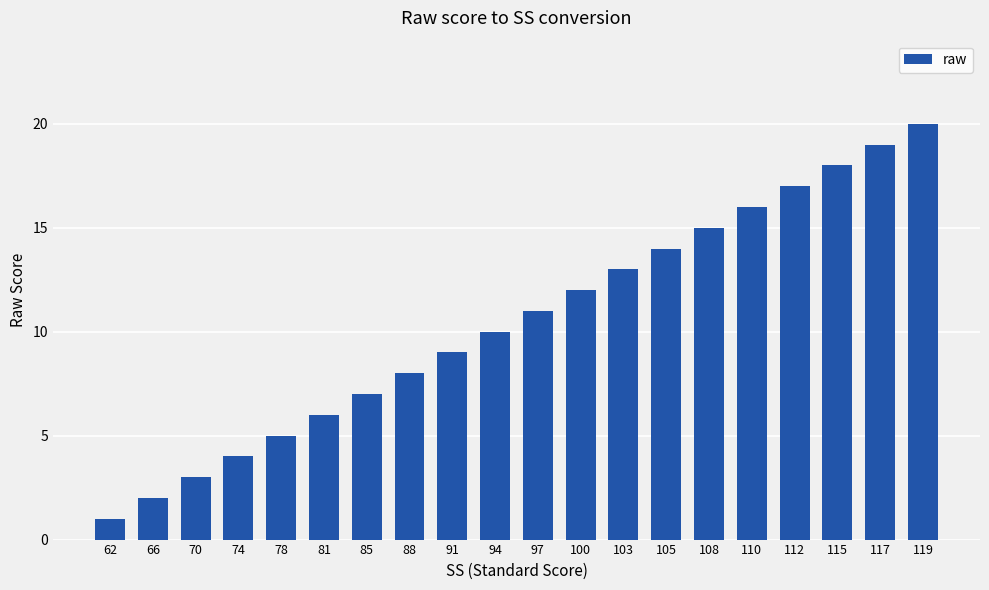

What is the difference between the second highest and second lowest values?

17